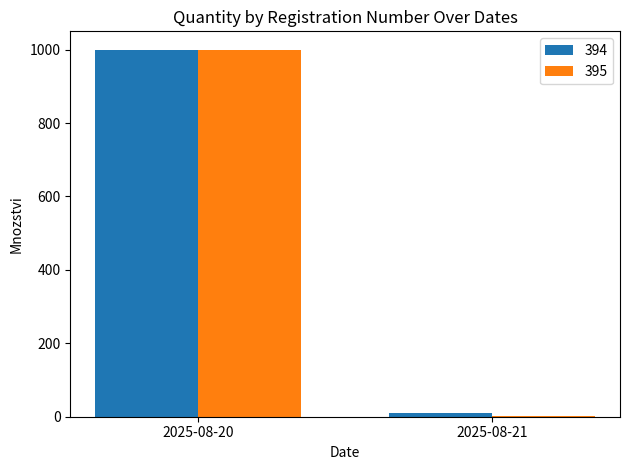

True or false: 395 has a value of 1 at 2025-08-21.

True